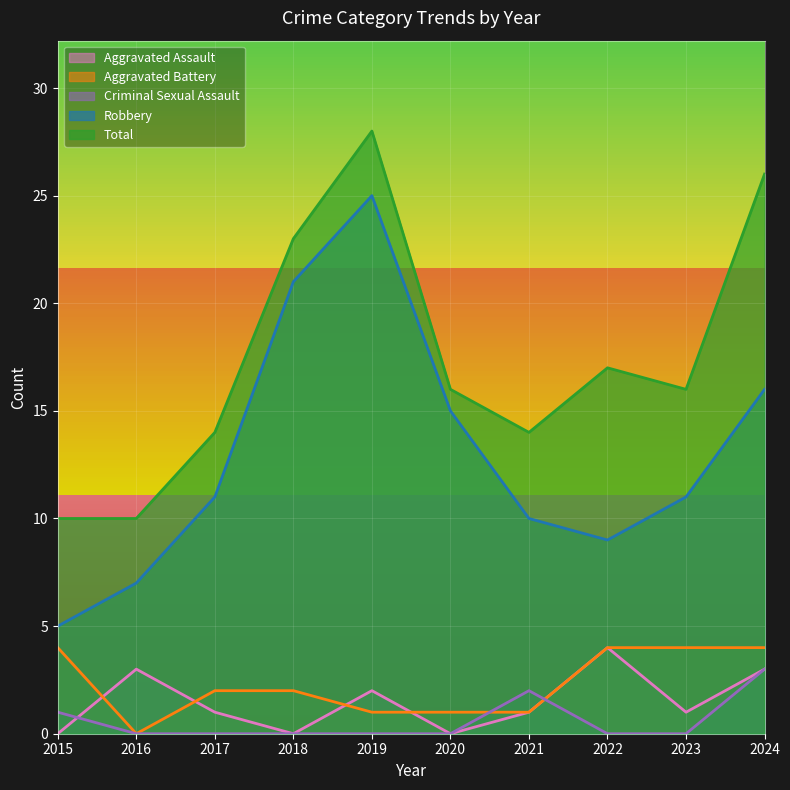

List the series in order of their peak value, lowest first.

Criminal Sexual Assault, Aggravated Assault, Aggravated Battery, Robbery, Total